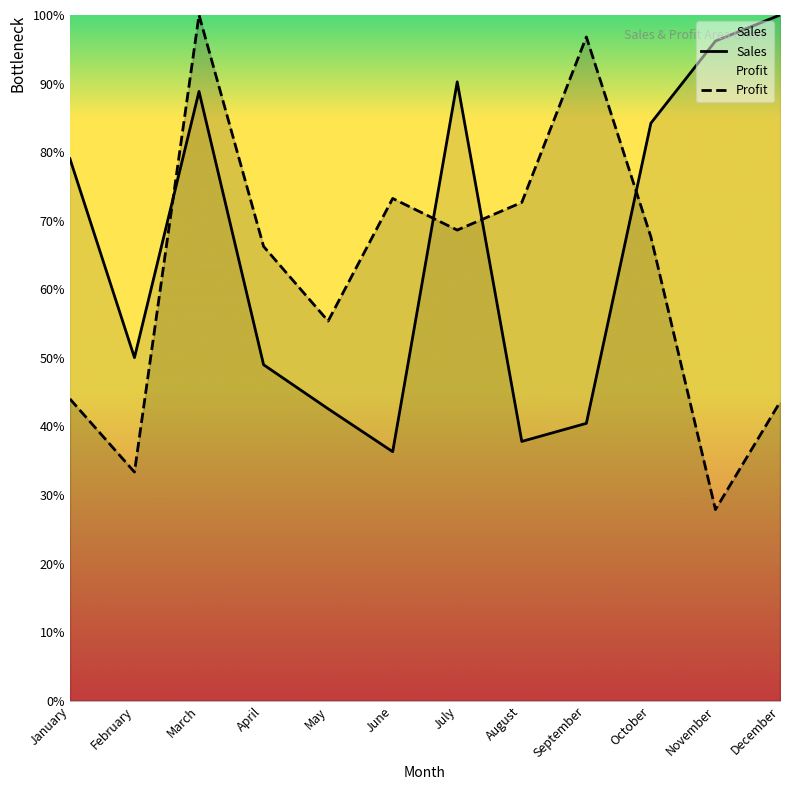

In Sales, how many points are higher than both neighbors (excluding endpoints)?

2